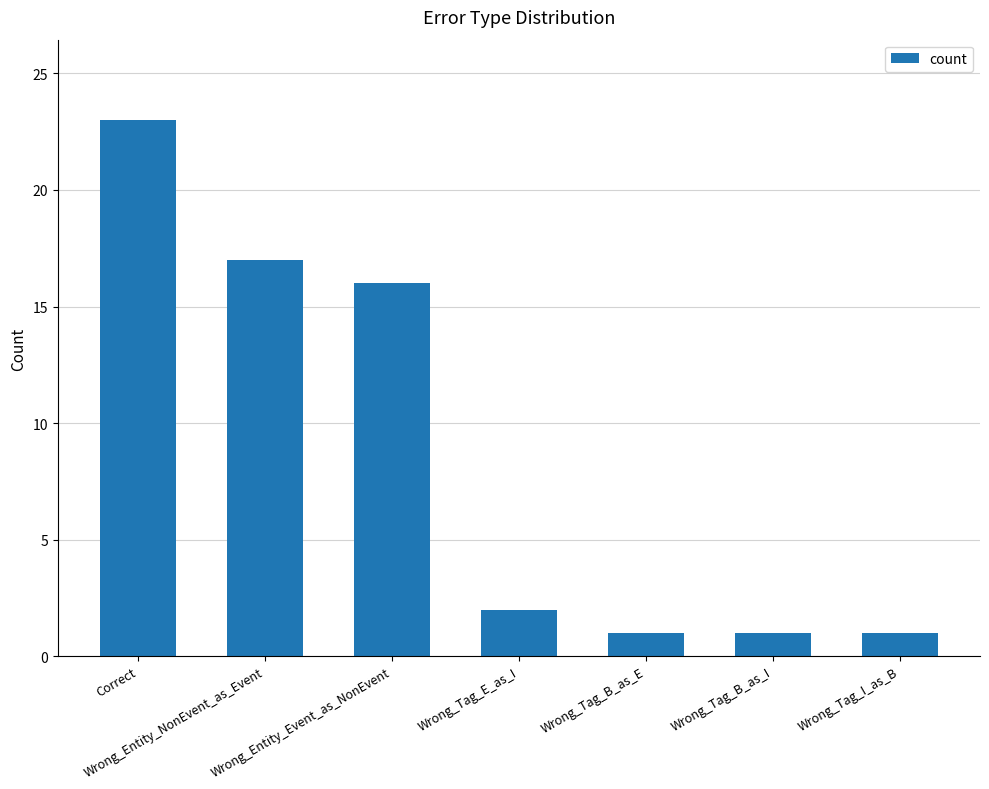

The value at Wrong_Entity_Event_as_NonEvent is 16. True or false?

True